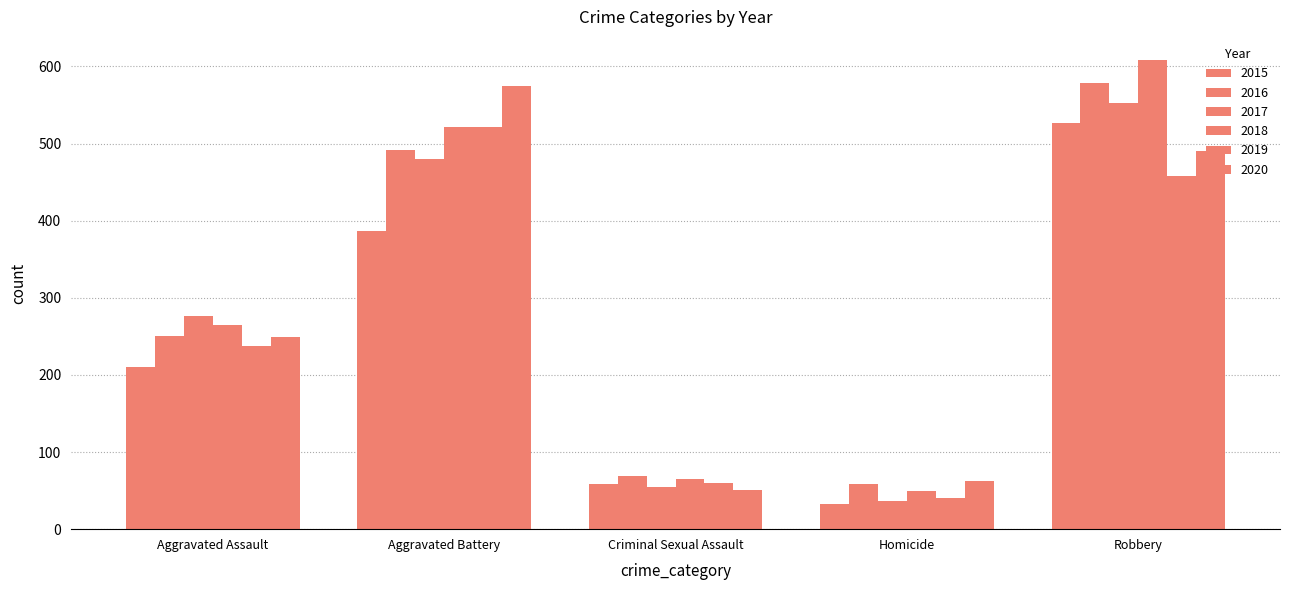

What is the greatest value displayed?

608